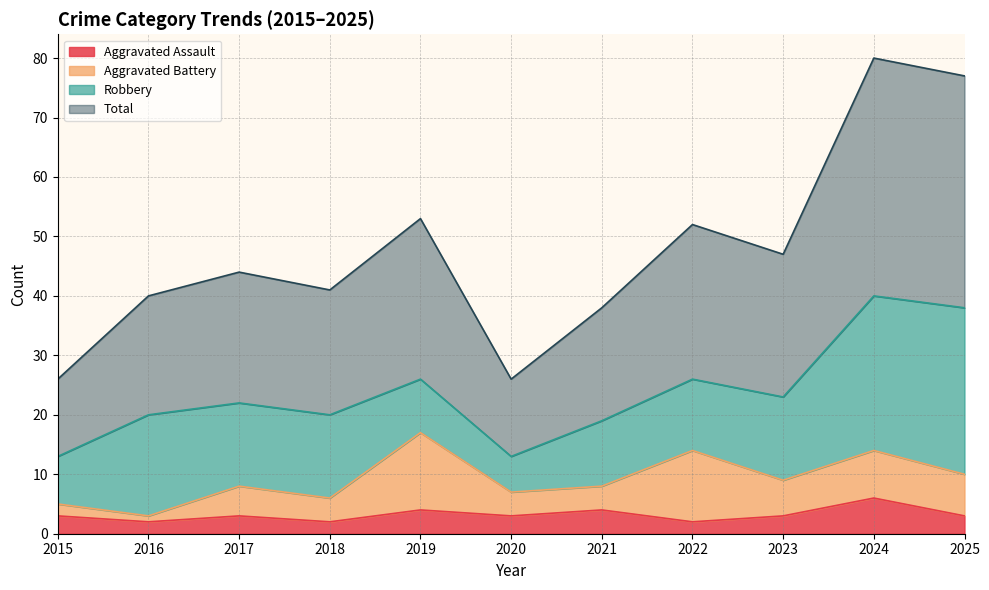

How many Aggravated Assault values are between 2 and 4?

10